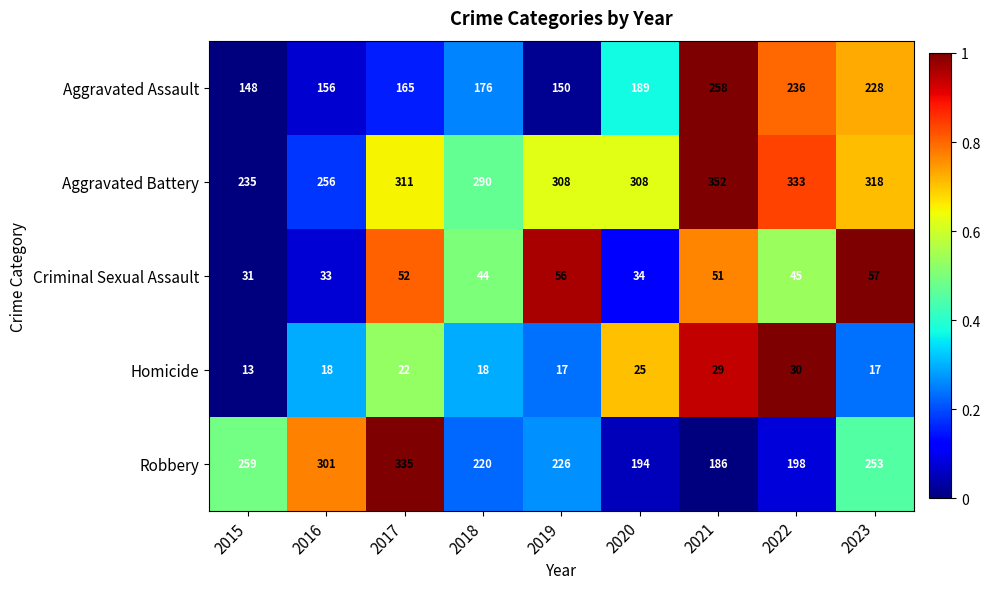

How many series are shown in this chart?

5